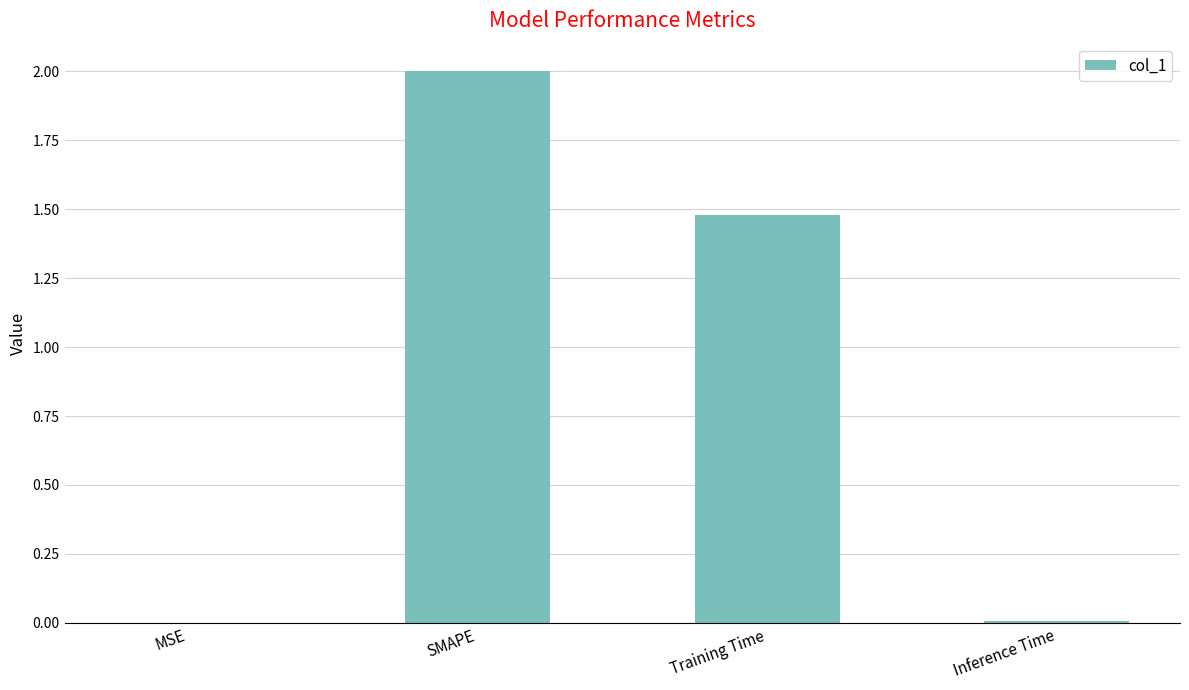

At which label does the data first exceed 1?

SMAPE